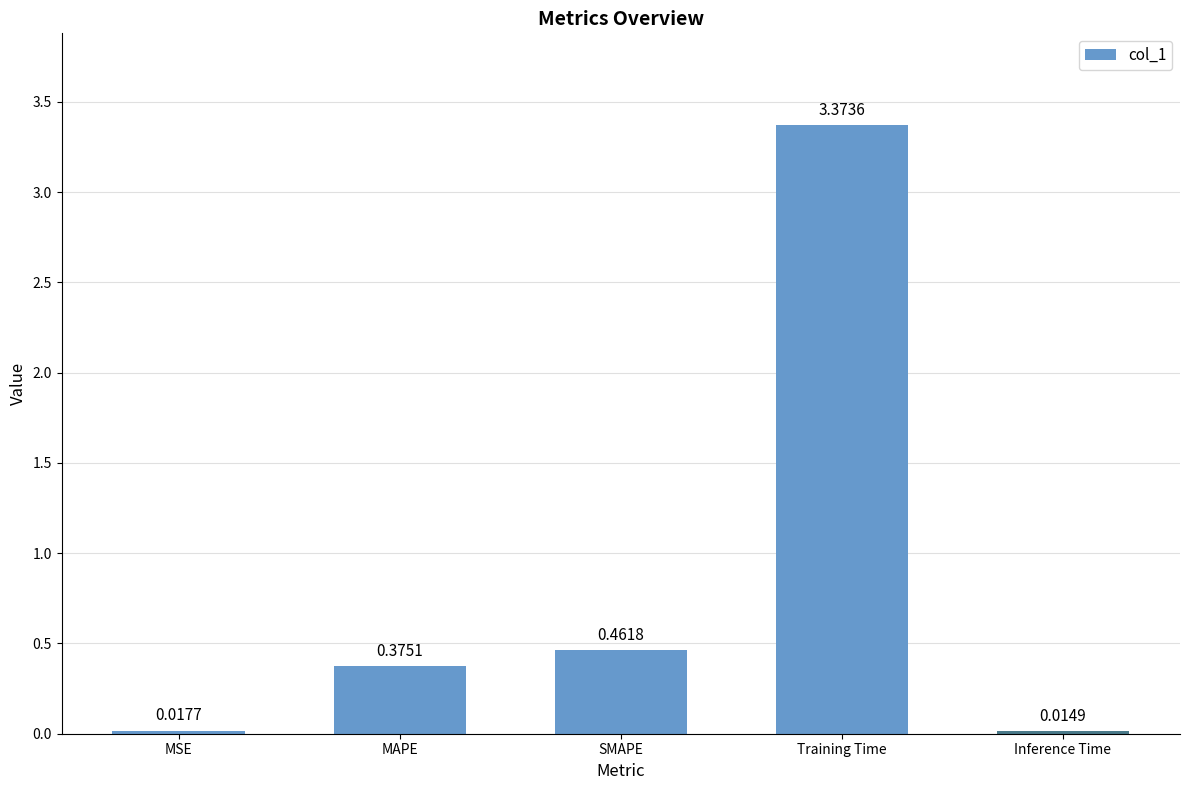

What is the label of the 3rd bar from the right?

SMAPE